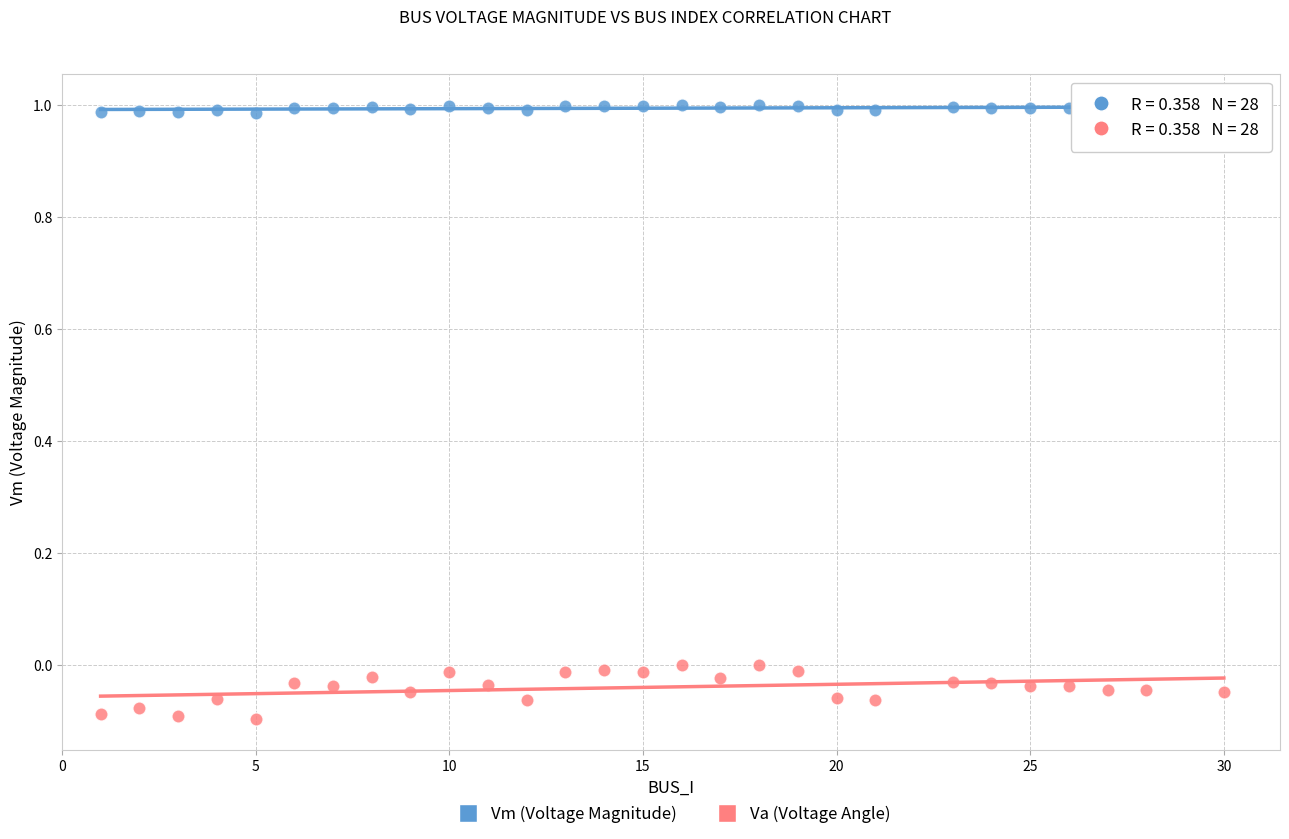

Which series contains the highest Y value?

Vm (Voltage Magnitude)